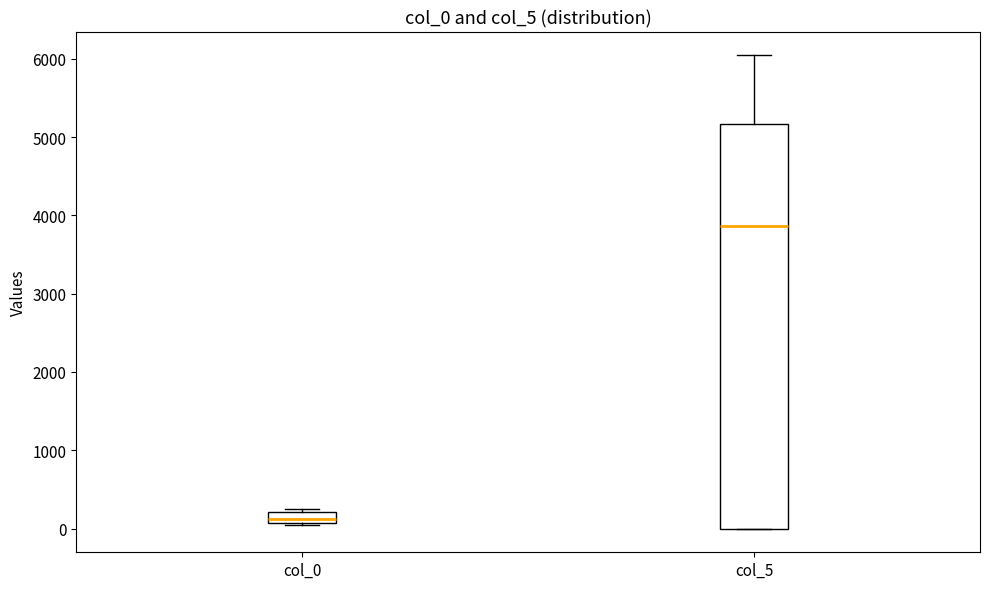

Where is the upper edge of the box for col_5 on the y-axis? The values are not printed on the chart, so give them approximately, as read against the axis.

5200